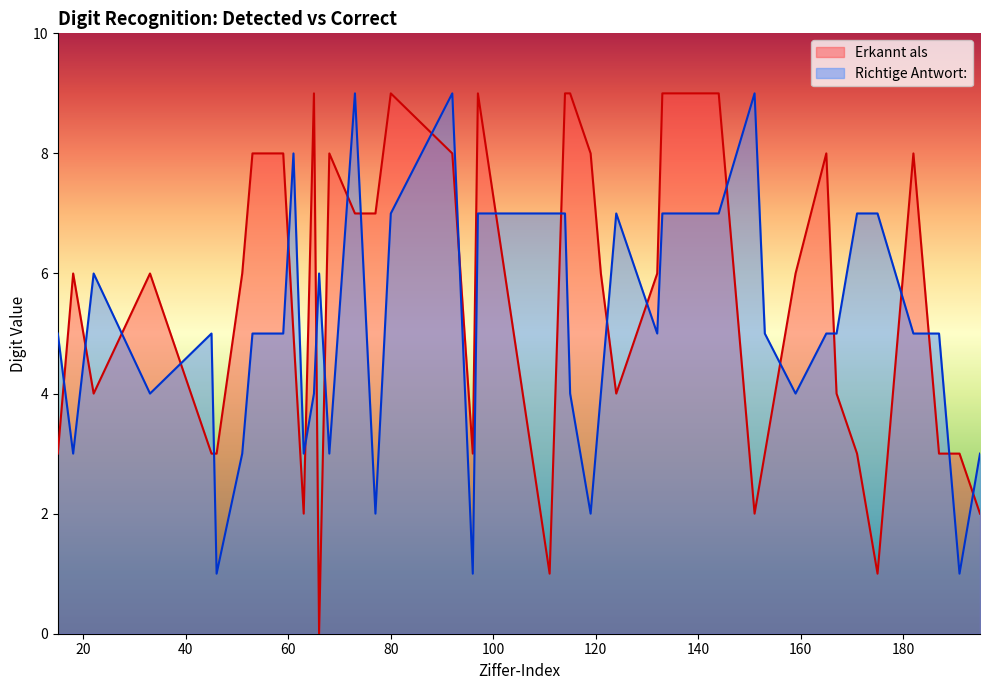

What is the value of the Erkannt als point at the 3rd from the left?

4